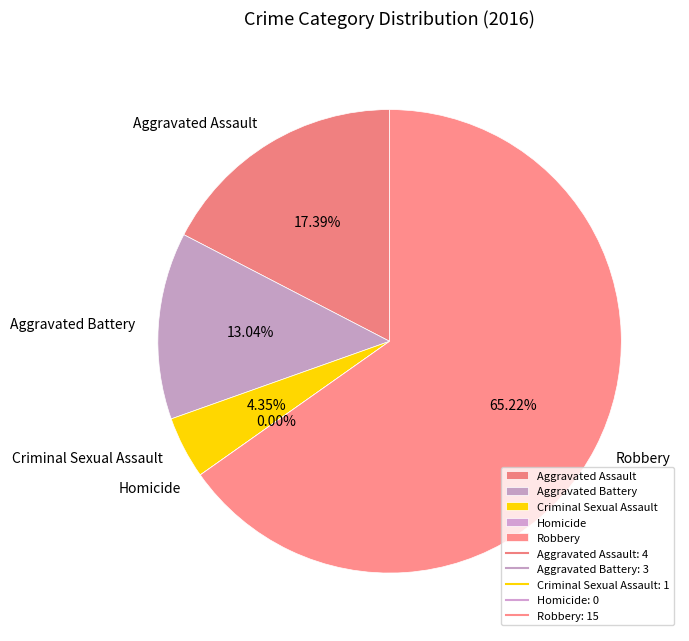

To the nearest percent, what is the average slice percentage?

20%